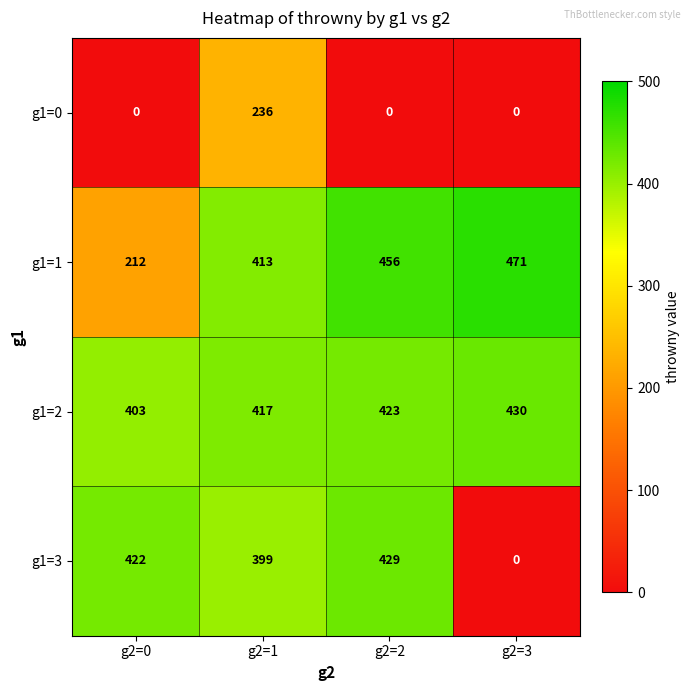

Count the g1=0 values in the range 0 to 236.

4